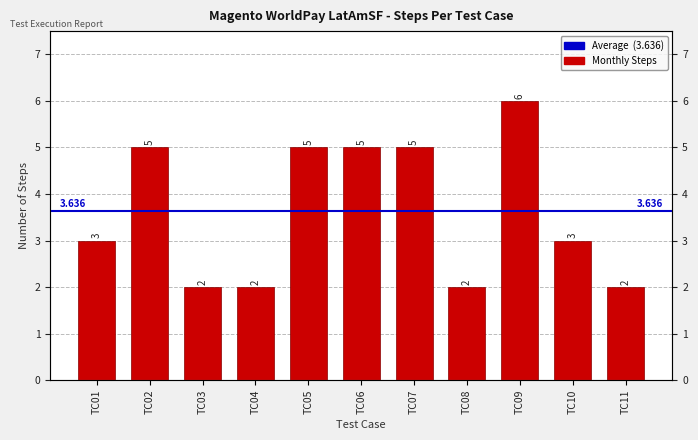

Does the chart contain stacked bars?

No